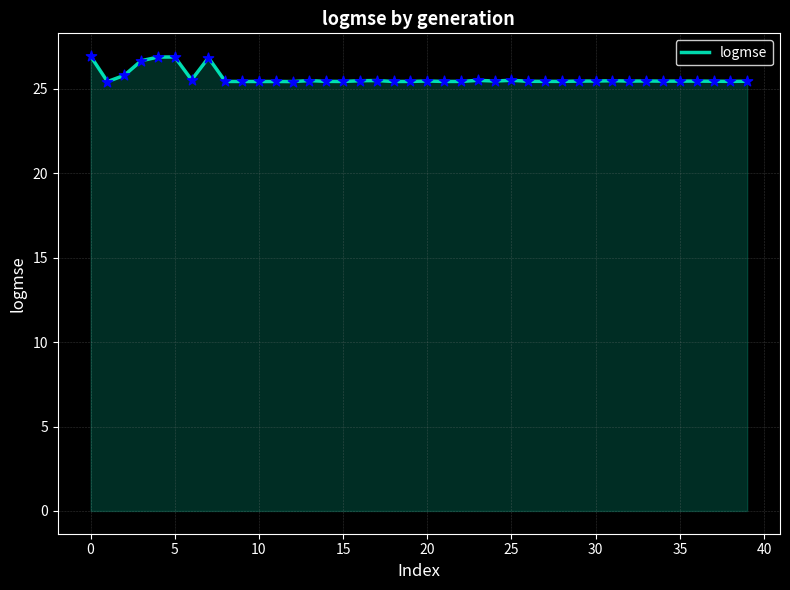

What is the minimum value shown in the chart?

25.4